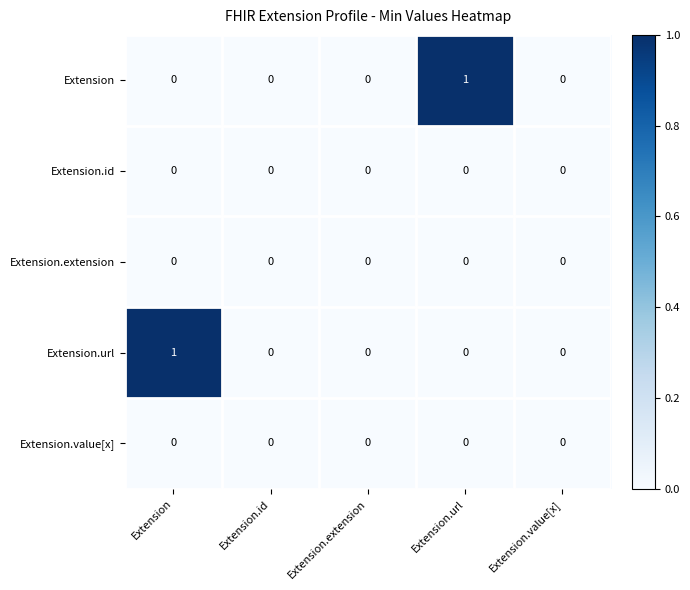

Between Extension and Extension.value[x], which series saw the biggest shift?

Extension.url